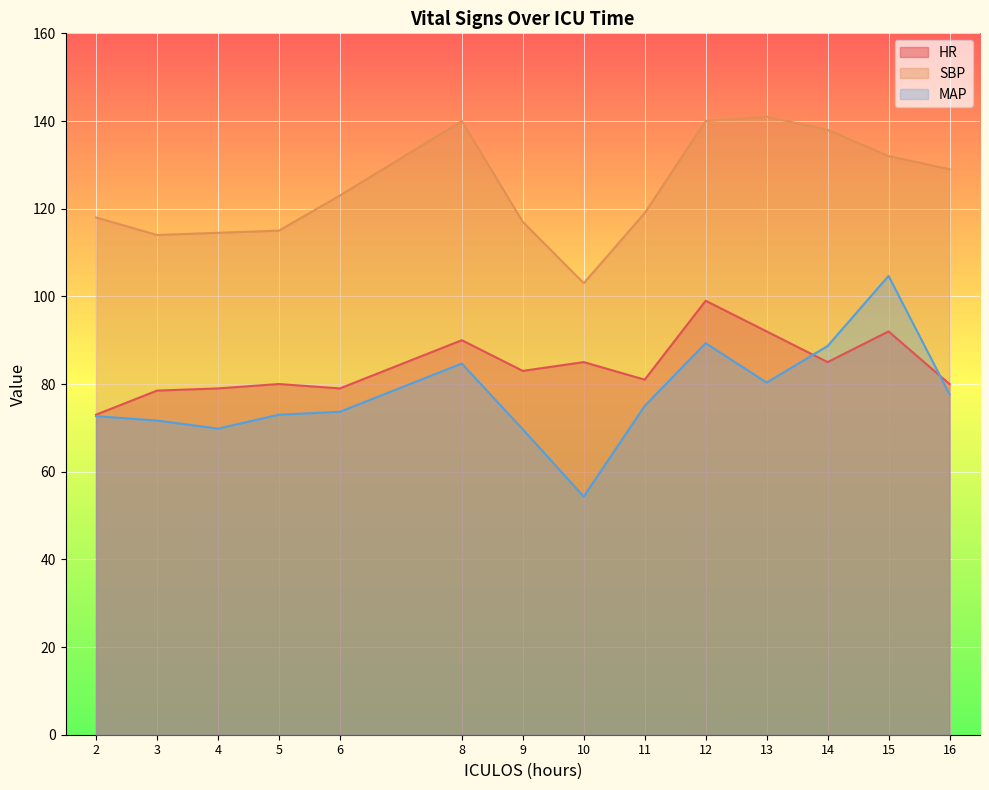

Where is HR nearest to the value 86?

10